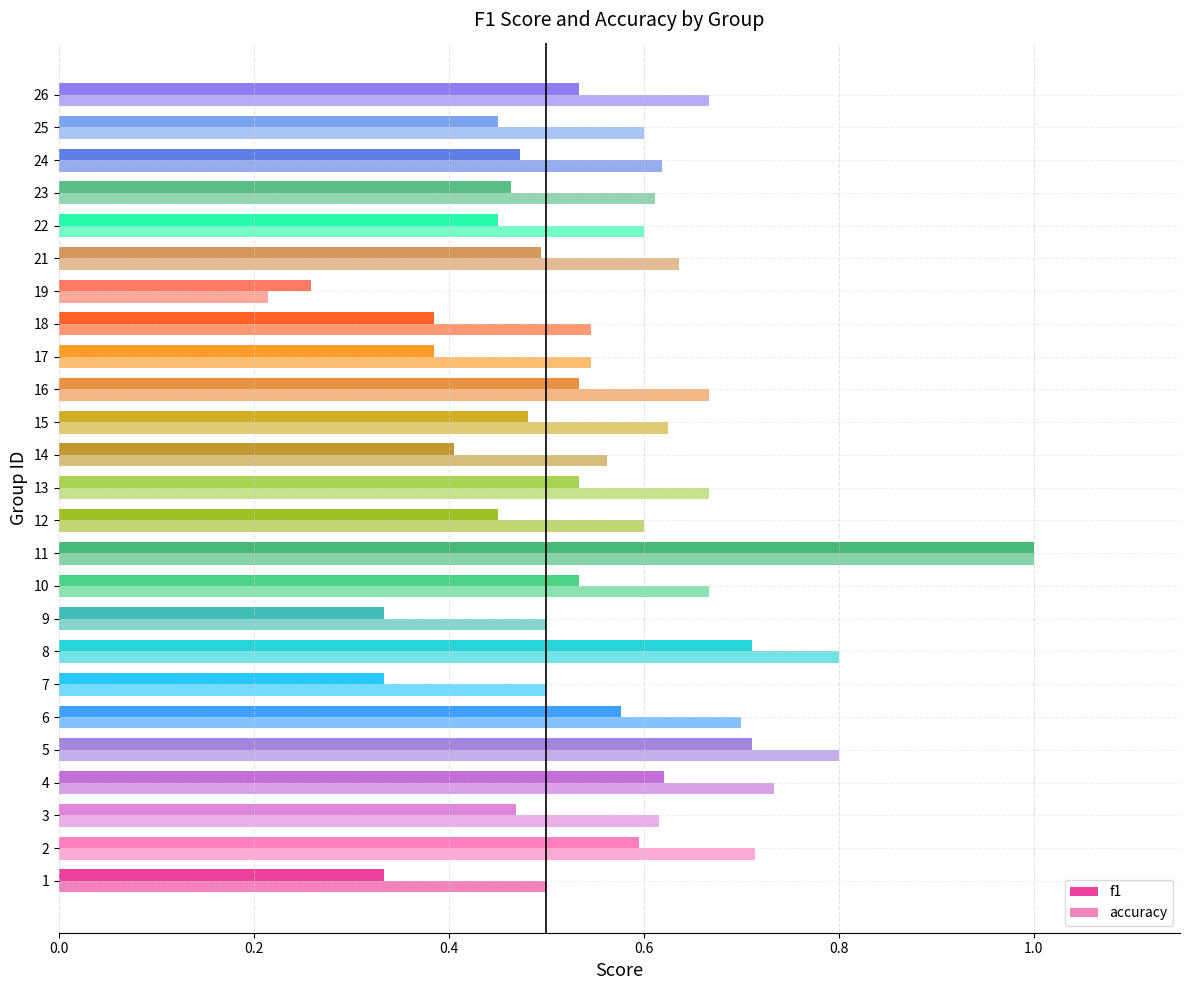

Reading left to right, extract all data points from this chart.

f1: 0.3	0.6	0.5	0.6	0.7	0.6	0.3	0.7	0.3	0.5	1.0	0.5	0.5	0.4	0.5	0.5	0.4	0.4	0.3	0.5	0.5	0.5	0.5	0.5	0.5
accuracy: 0.5	0.7	0.6	0.7	0.8	0.7	0.5	0.8	0.5	0.7	1.0	0.6	0.7	0.6	0.6	0.7	0.5	0.5	0.2	0.6	0.6	0.6	0.6	0.6	0.7